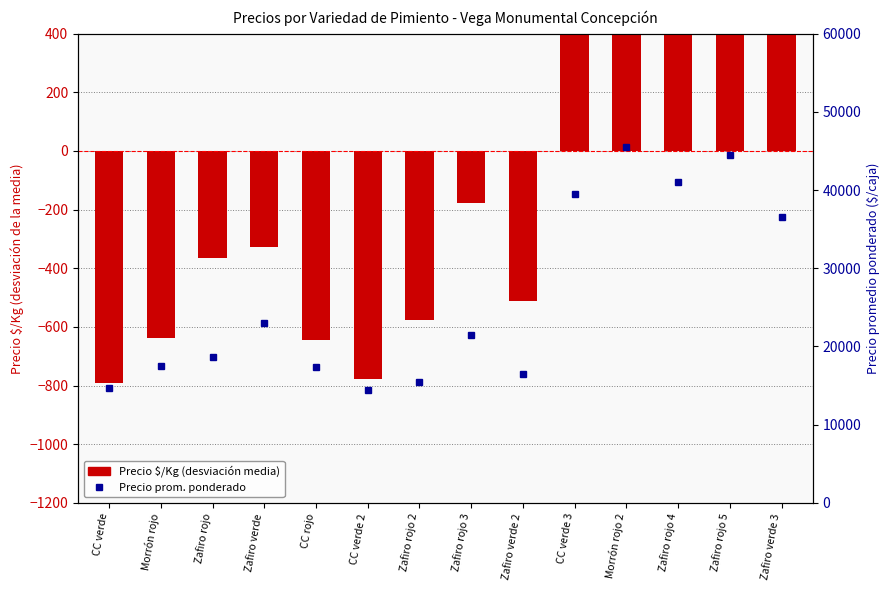

What is the label of the 8th bar from the left?

Zafiro rojo 3